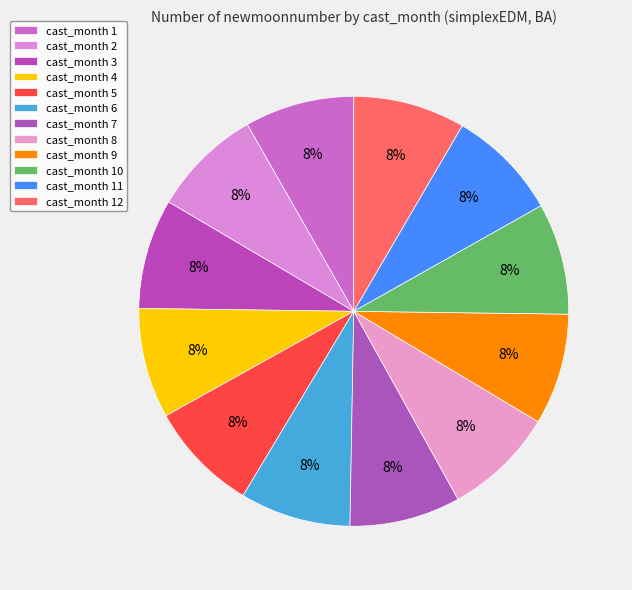

Count the number of slices in the pie.

12